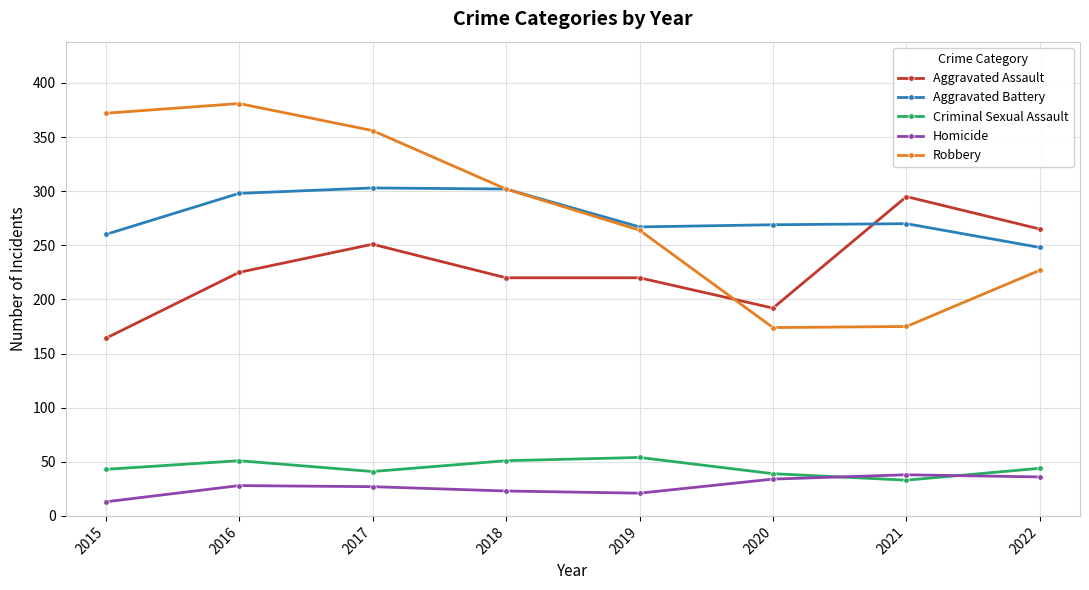

Which series has the widest spread of values?

Robbery